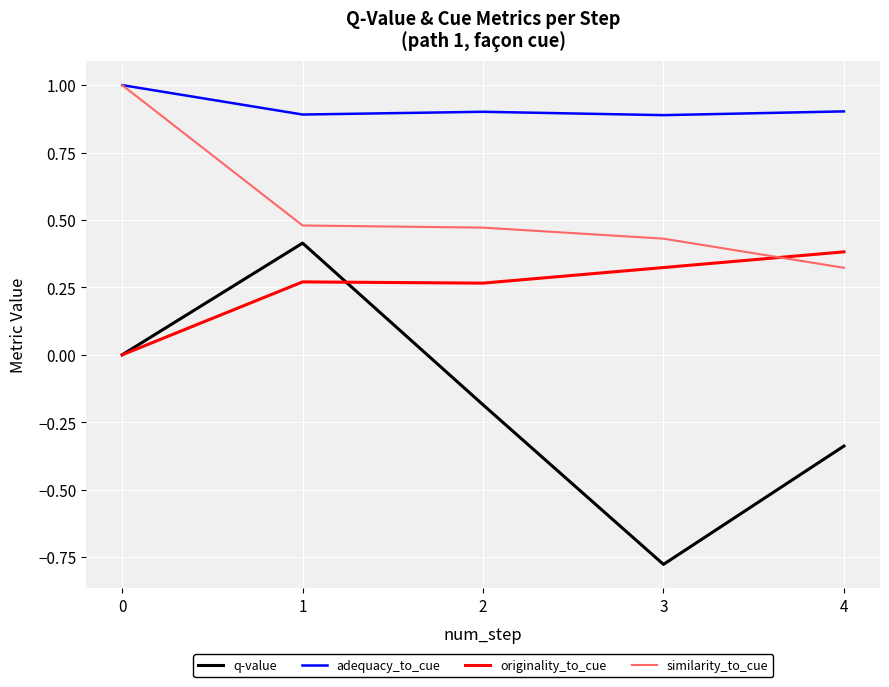

The adequacy_to_cue series shows 0.9 at 1. True or false?

True